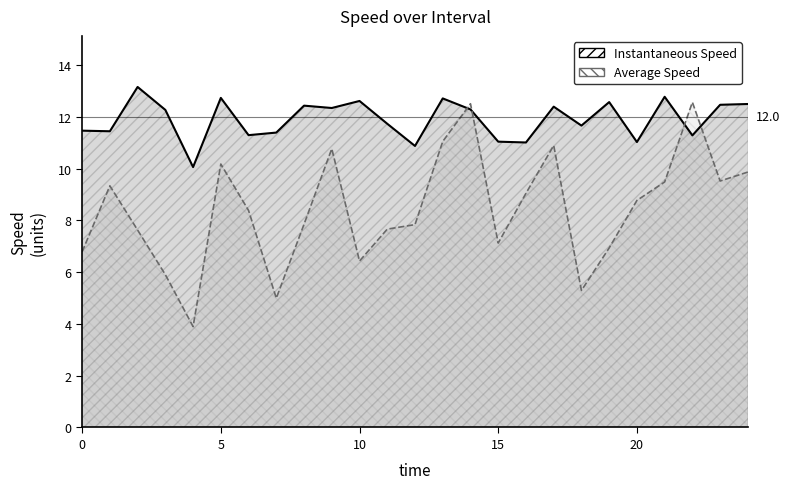

How many interior local peaks does the avgspeed series have?

6